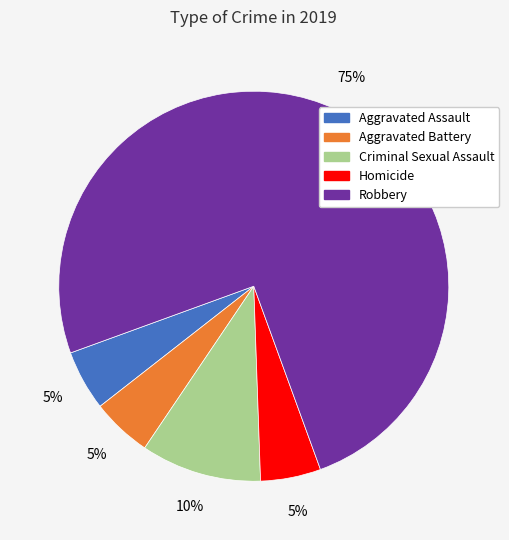

How many segments does this pie chart have?

5